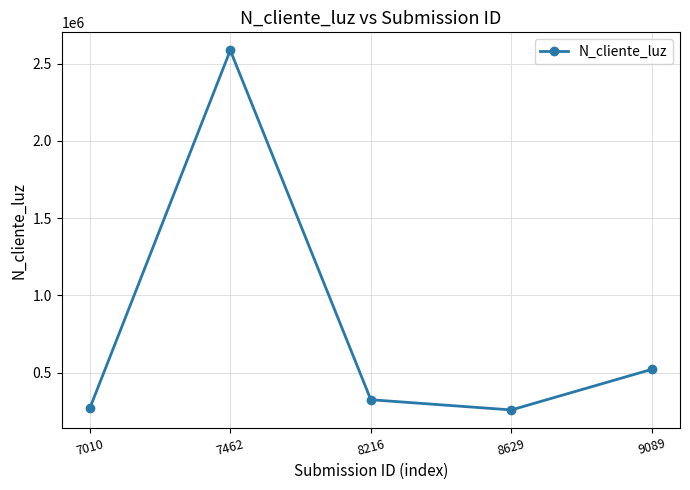

Where is the data nearest to the value 1422488?

9089